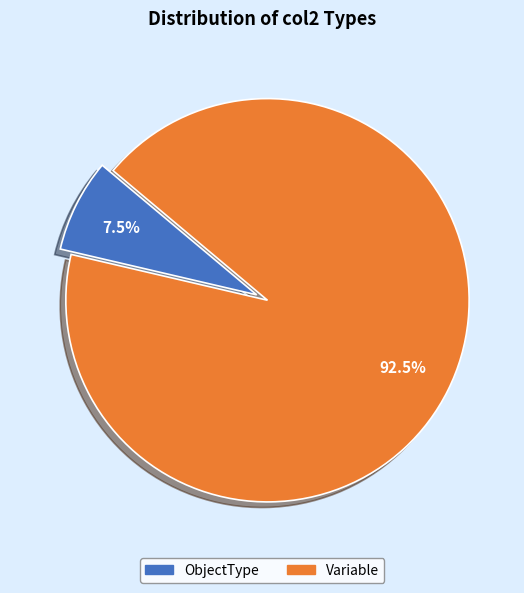

To the nearest percent, what is the combined percentage of ObjectType and Variable?

100%